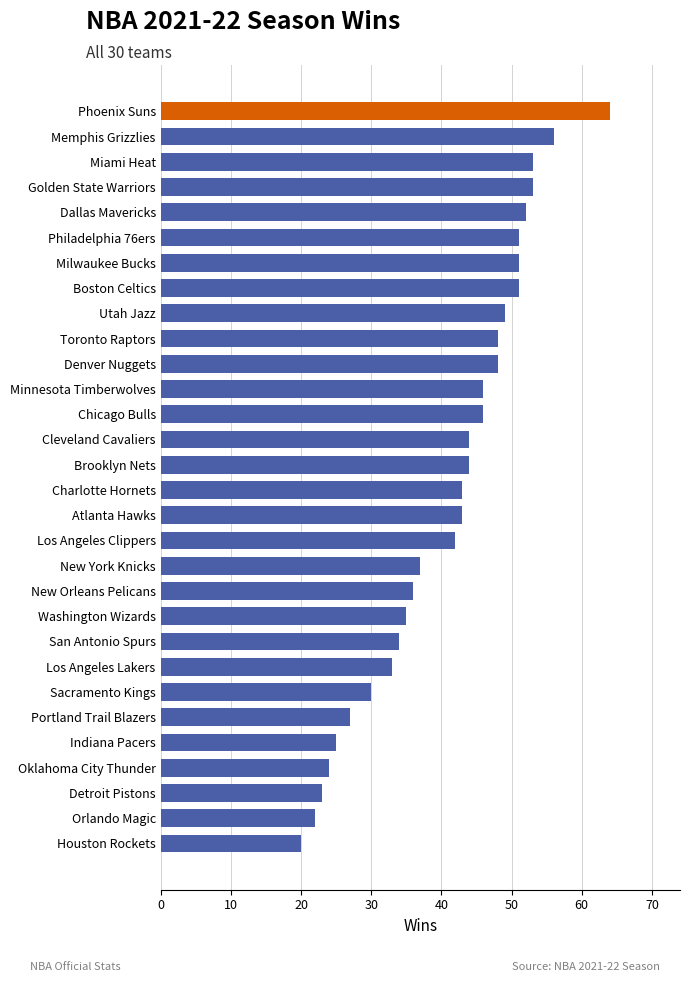

True or false: the data shows 23 at Detroit Pistons.

True